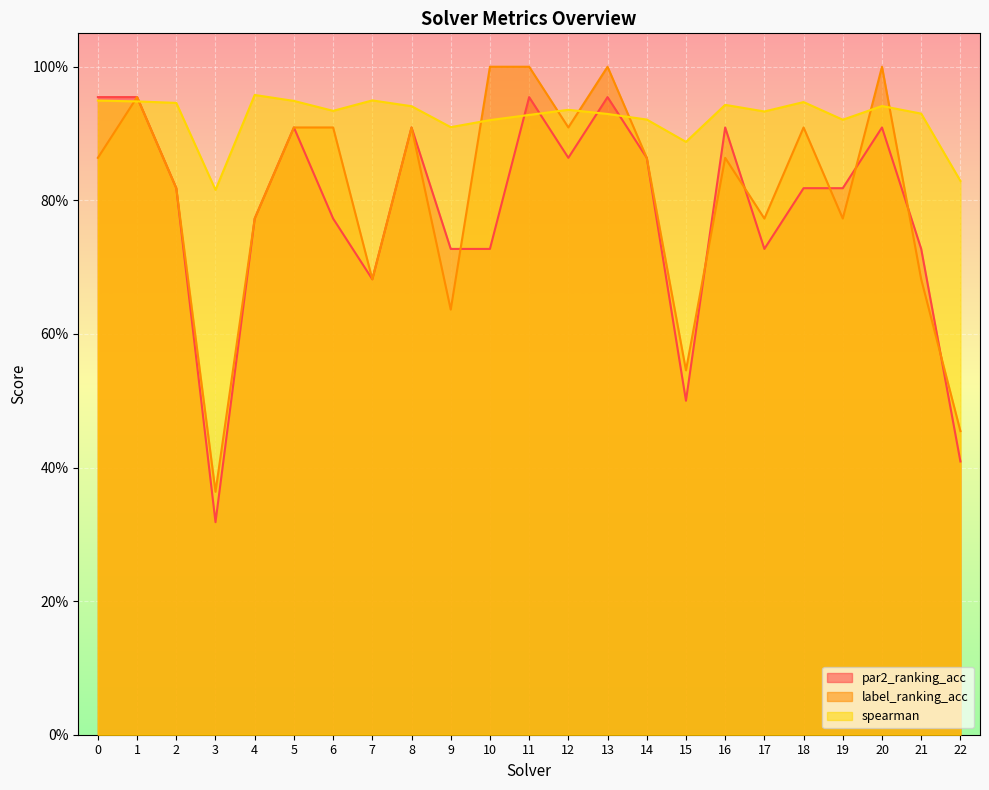

After their last crossing, which series has the higher values: label_ranking_acc or par2_ranking_acc?

label_ranking_acc